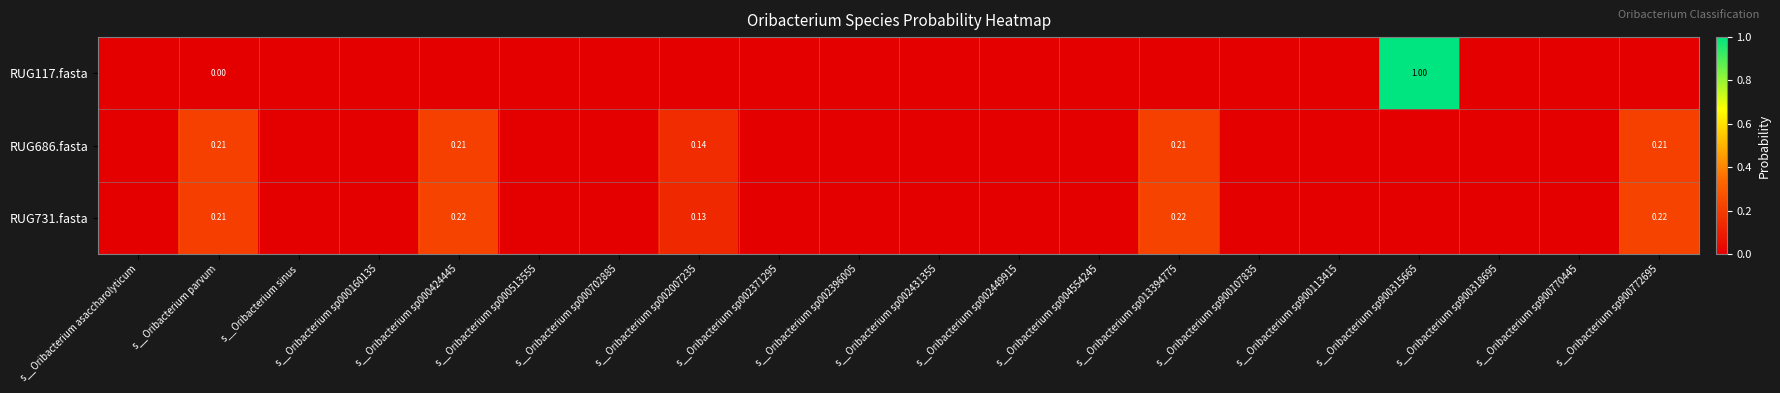

True or false: RUG731.fasta has a value of 0.0 at s__Oribacterium sp900107835.

False